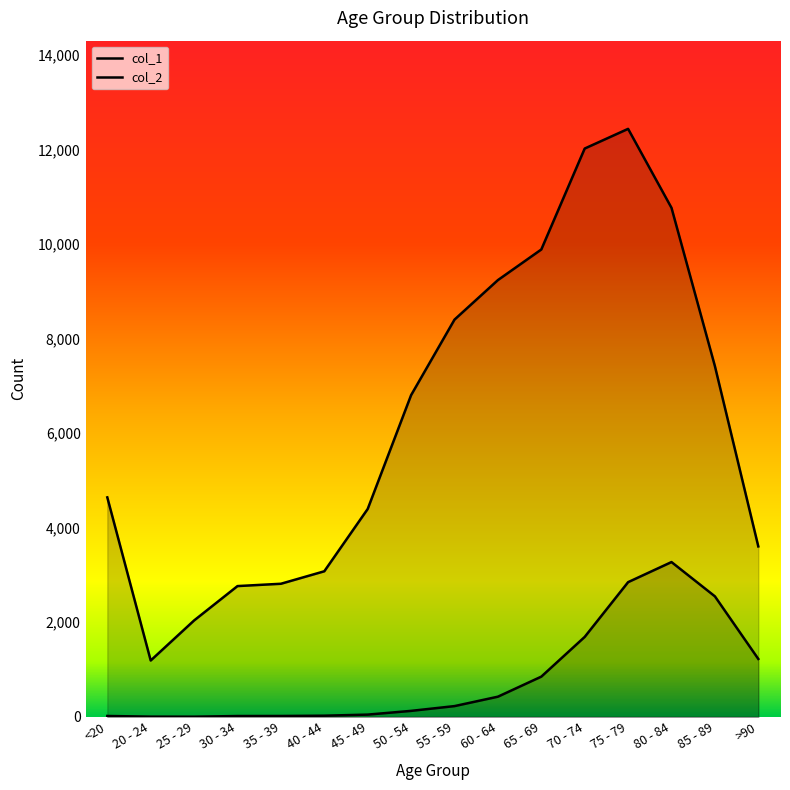

What is the difference between the maximum and second lowest values in the col_2 series?

3269